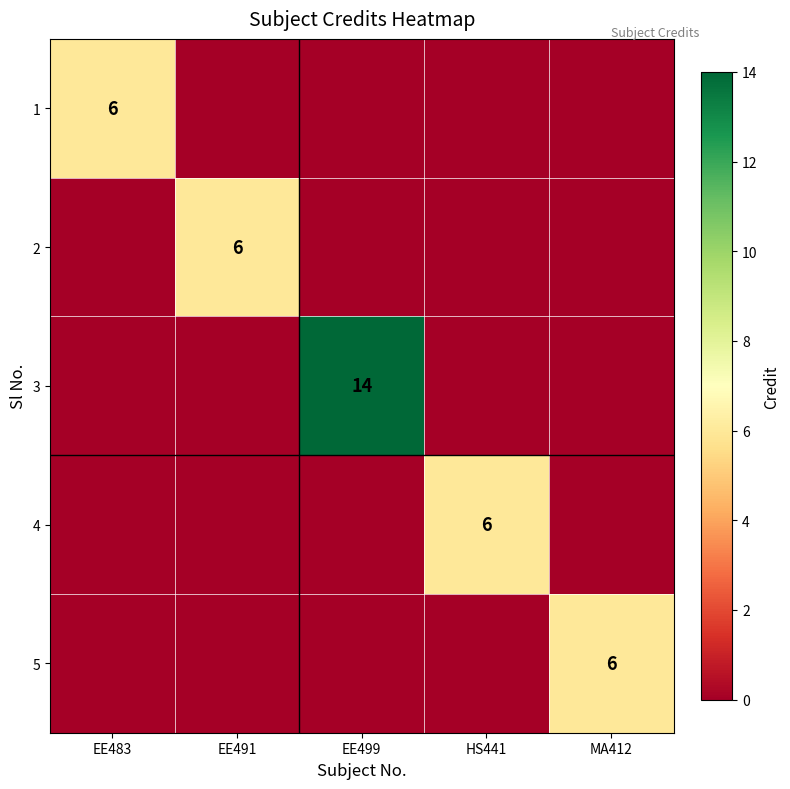

Is it true that 3 equals 14 at EE499?

True